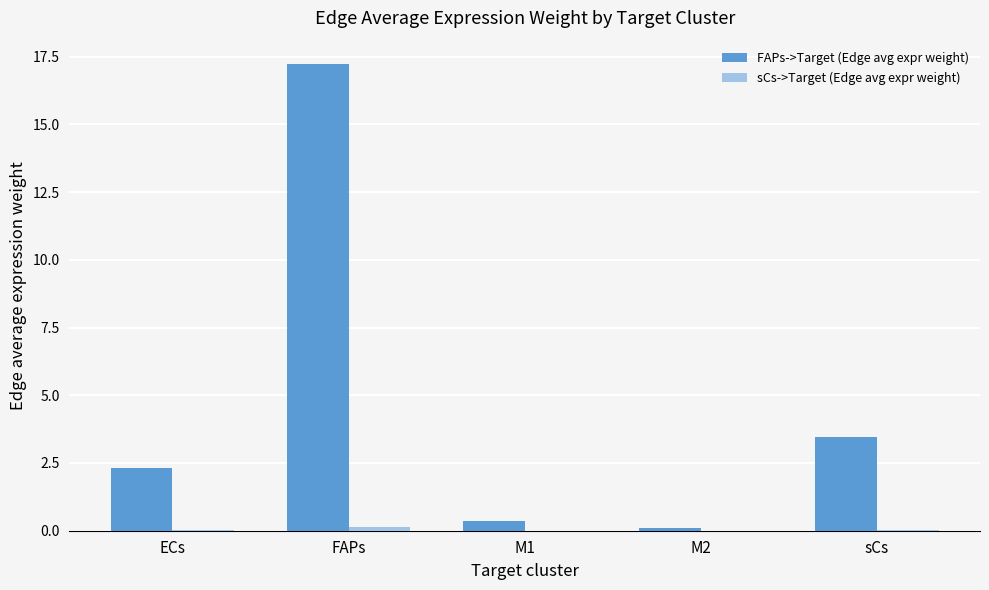

What is the highest value of the FAPs->Target (Edge avg expr weight) series?

17.2